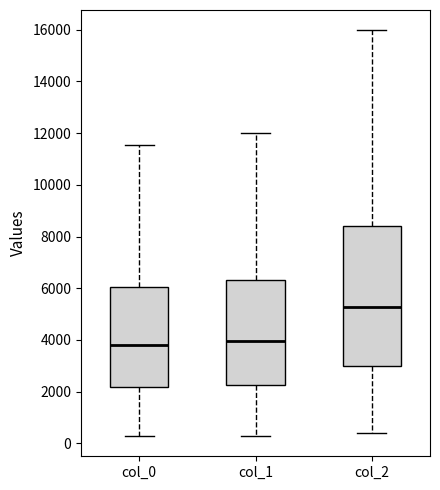

Comparing the boxes themselves (not the whiskers), which one is the tallest?

col_2